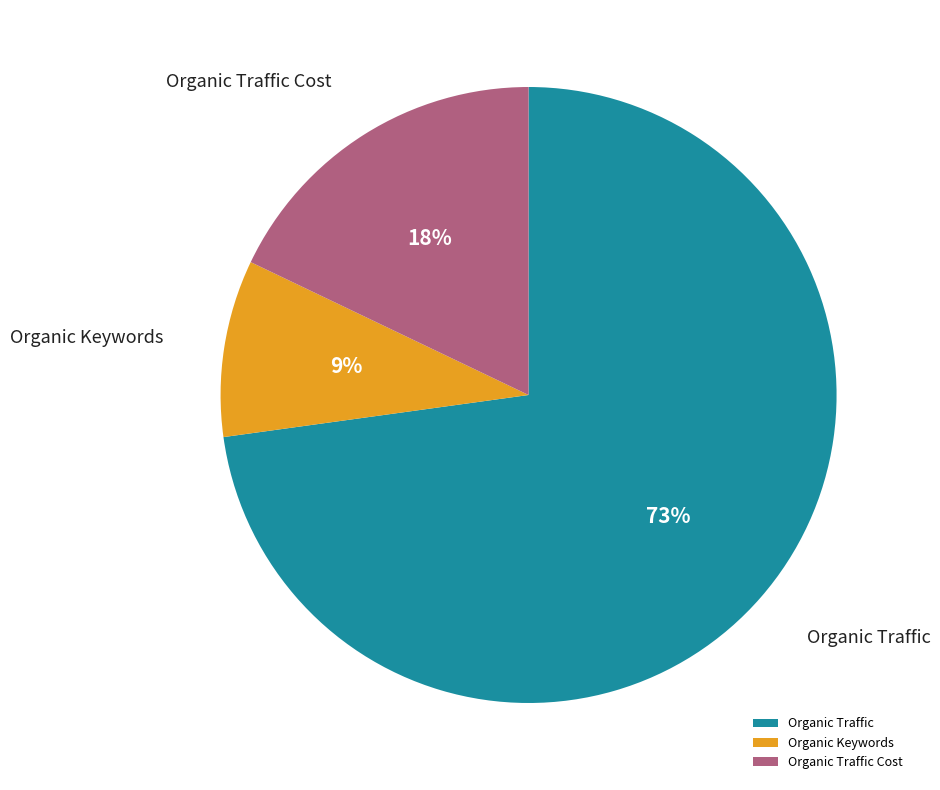

What percentage is the Organic Traffic slice, to the nearest percent?

73%